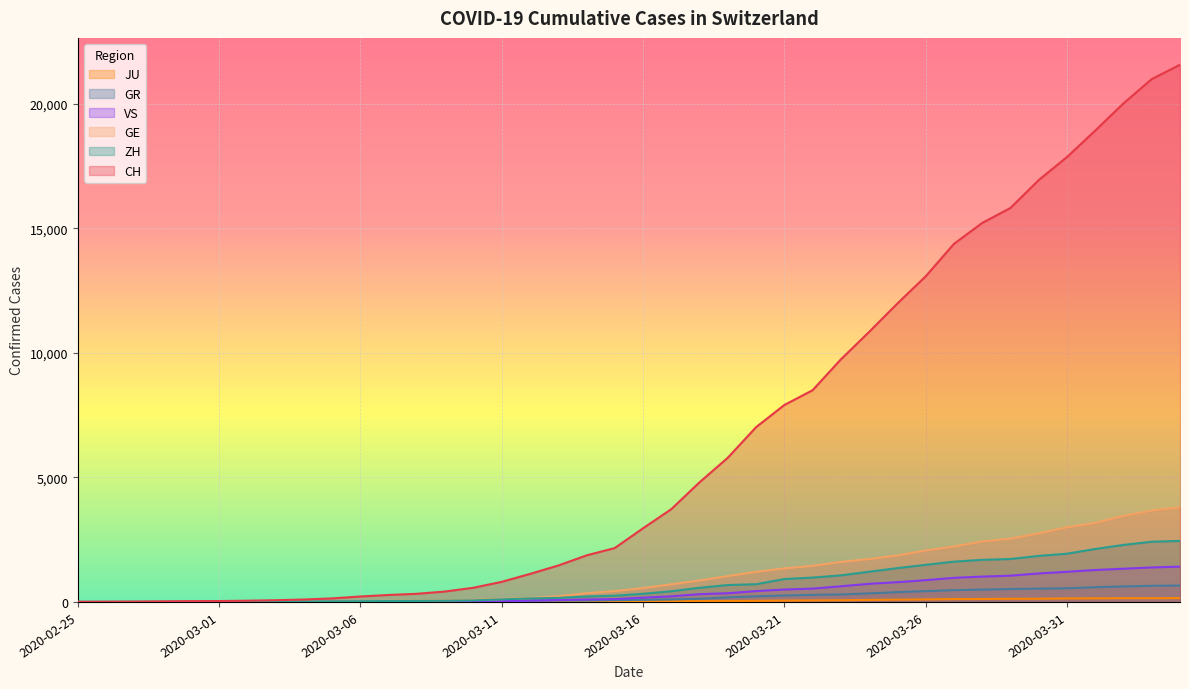

How many lines are shown in the chart?

6